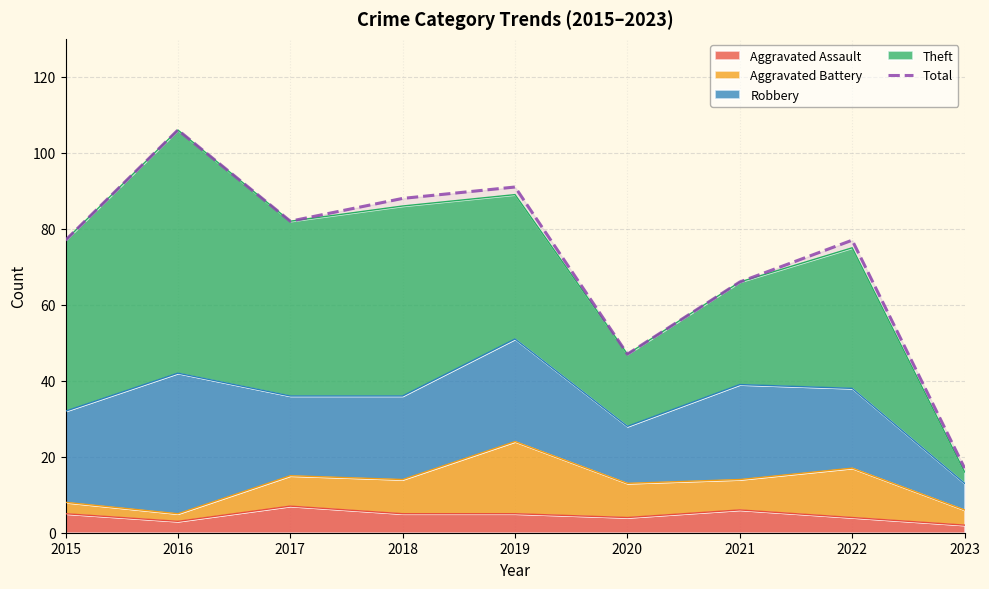

The chart shows a value of 11 at 2023. True or false?

False